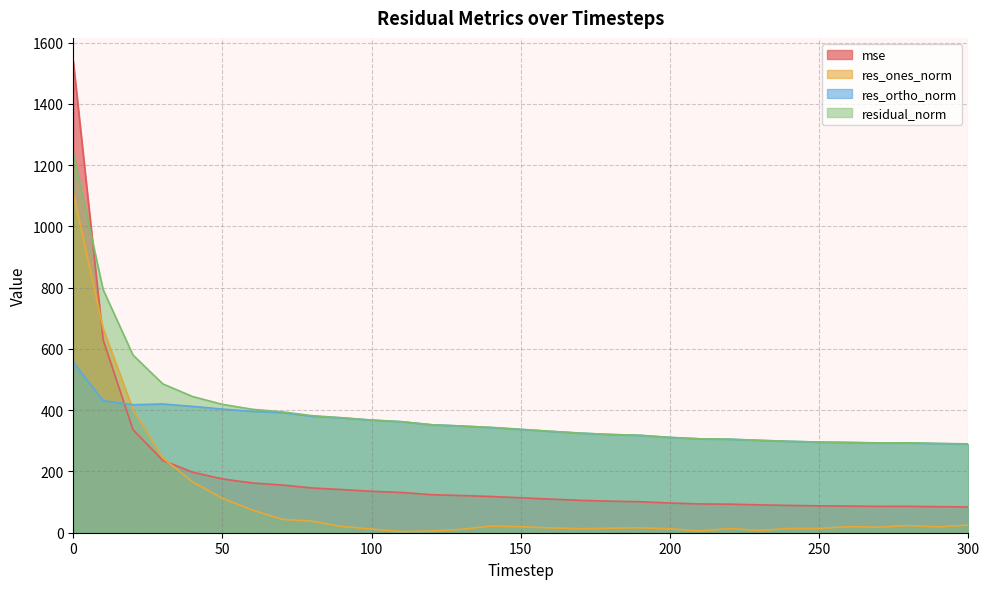

How many lines are shown in the chart?

4